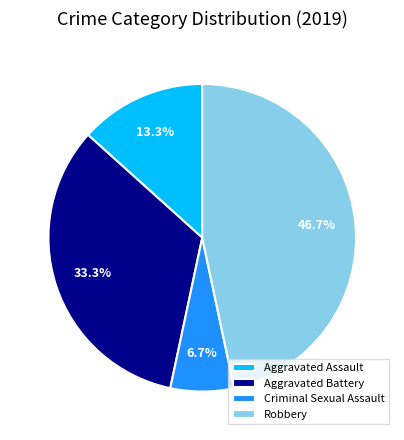

Approximately how many times larger is the value at Robbery compared to Criminal Sexual Assault?

7.0